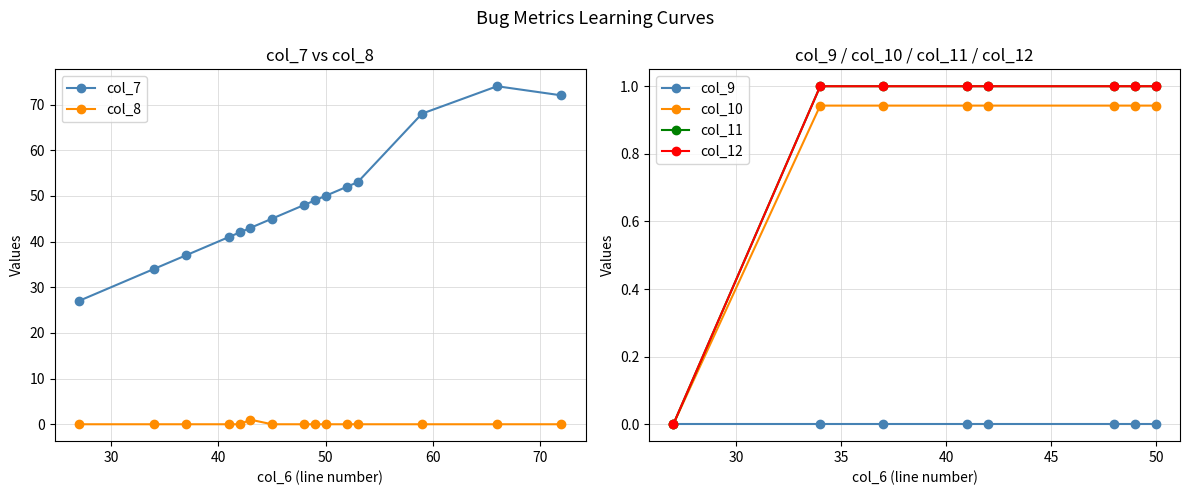

Count the number of categories in the chart.

15